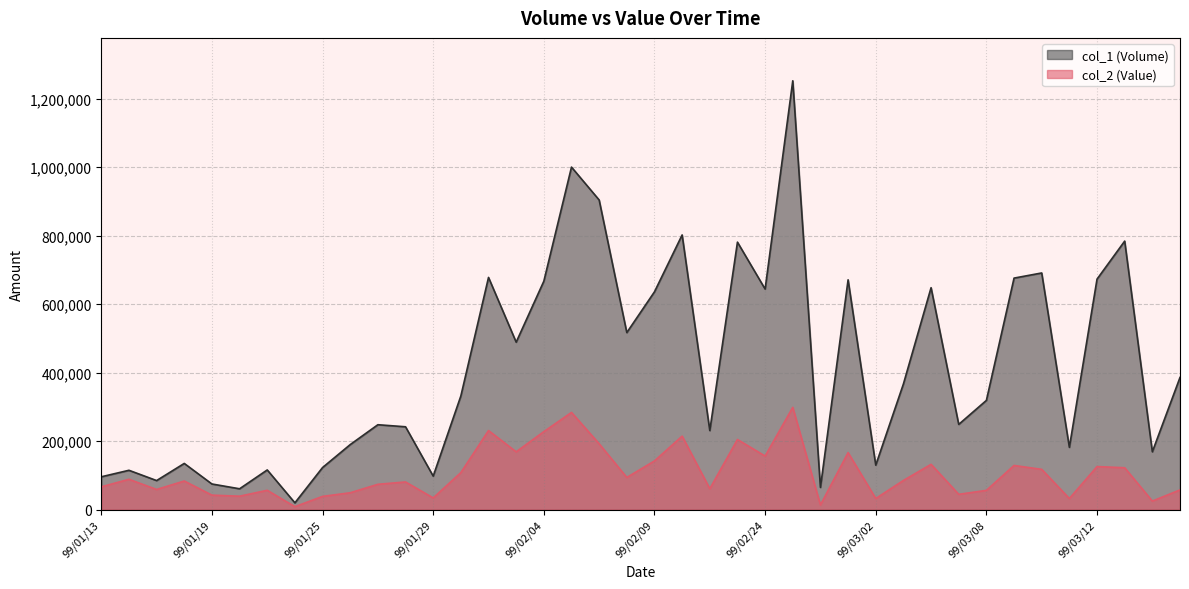

Where is the first local minimum for col_1?

99/01/15